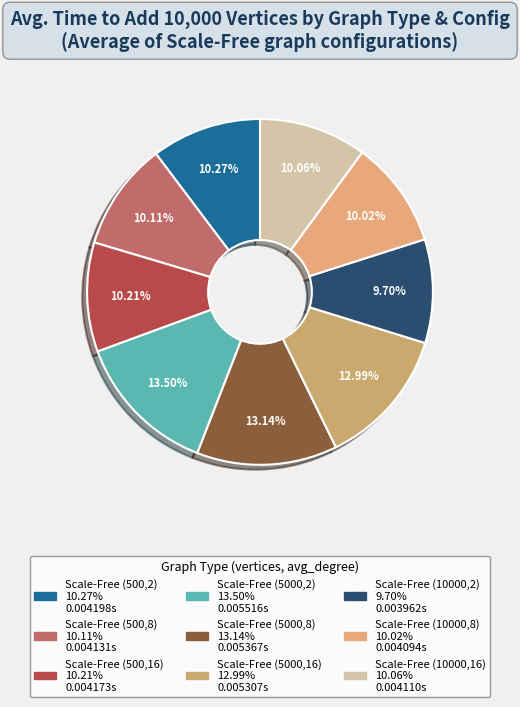

How many segments does this pie chart have?

9